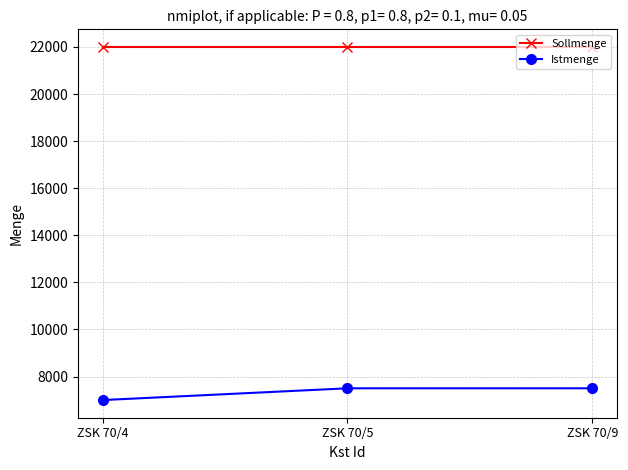

Is it true that Sollmenge equals 14059 at ZSK 70/9?

False